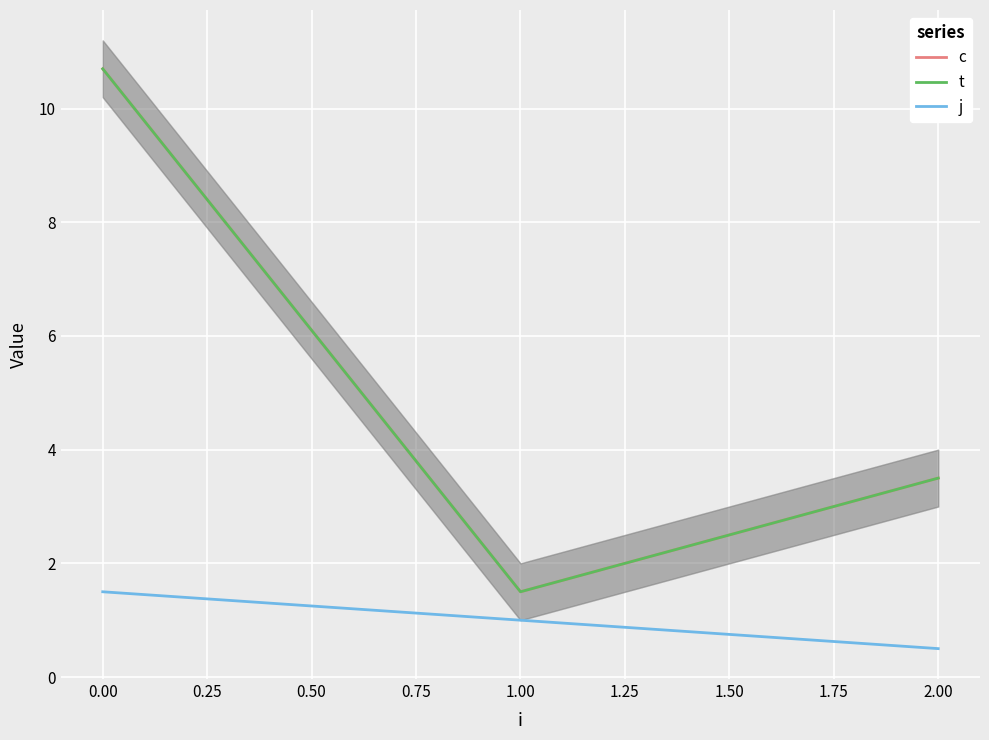

Is it true that j equals 1.4 at 1.00?

False